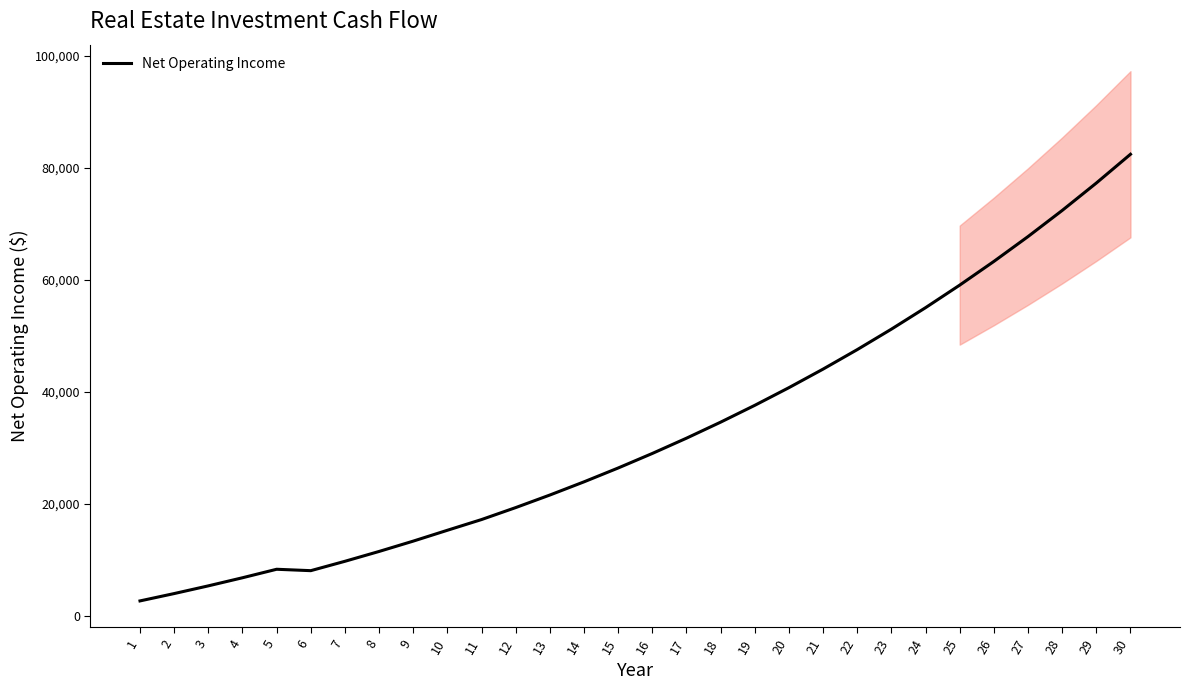

Does the chart display data point markers on the line(s)?

No